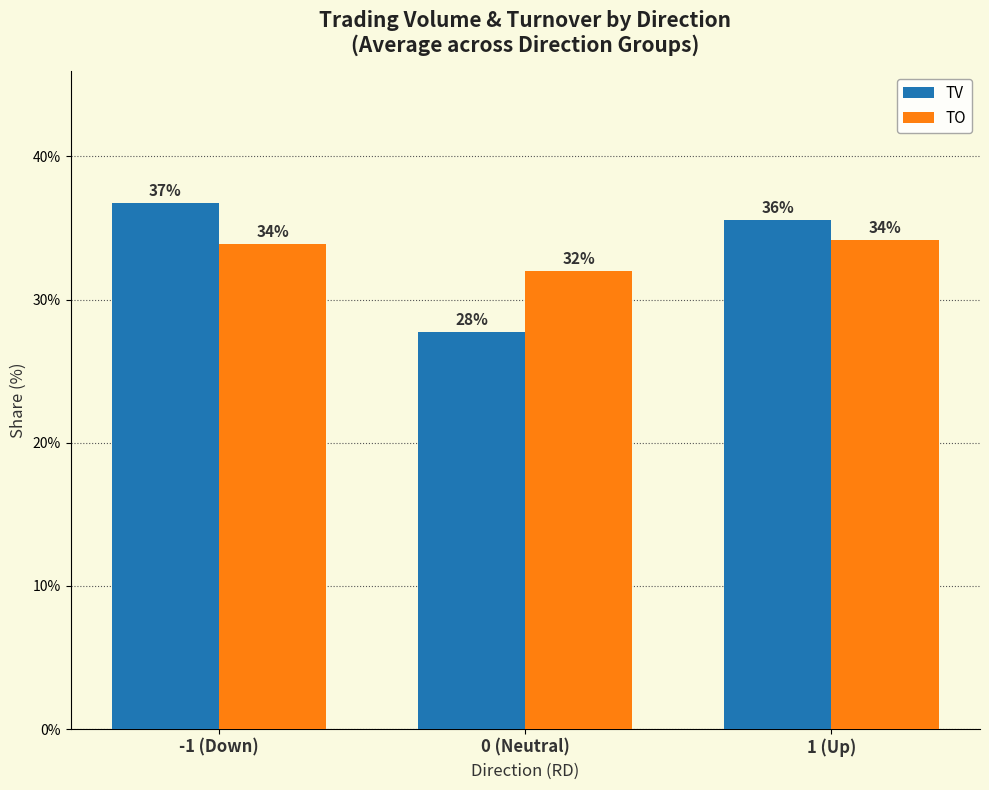

What are all the series names shown in the legend?

TV, TO